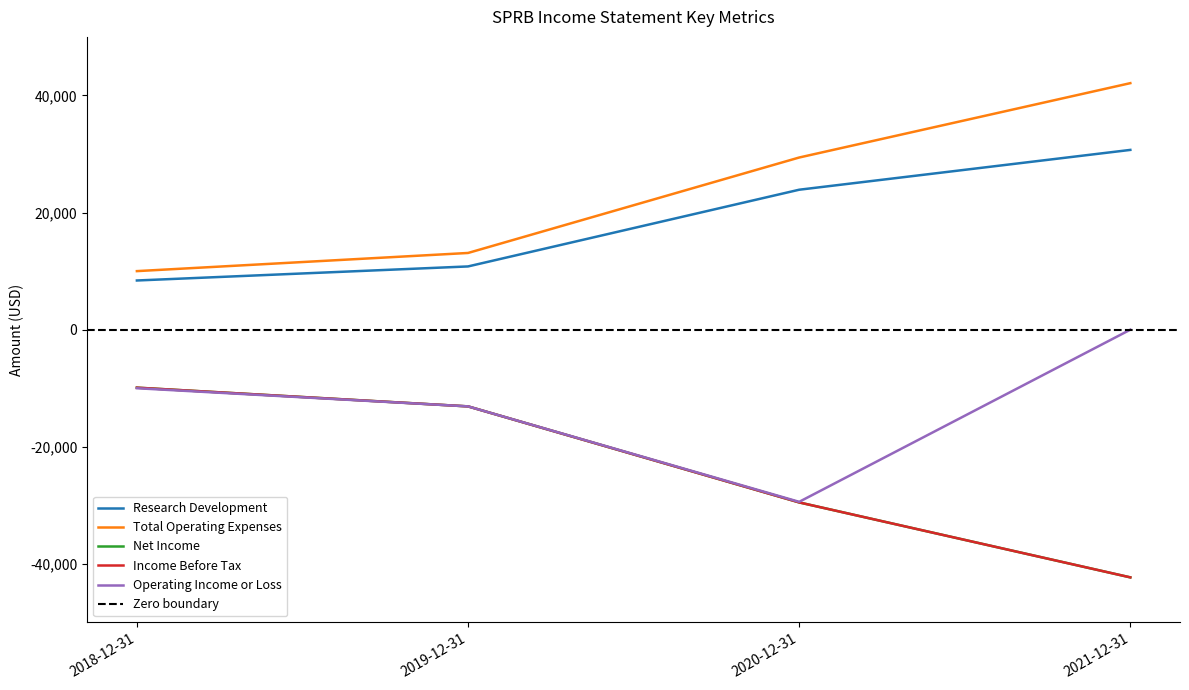

Between 2020-12-31 and 2021-12-31, which is larger?

2021-12-31